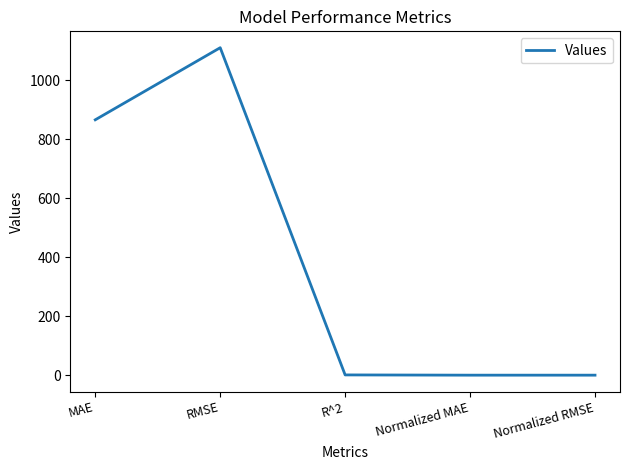

What is the average value?

395.8